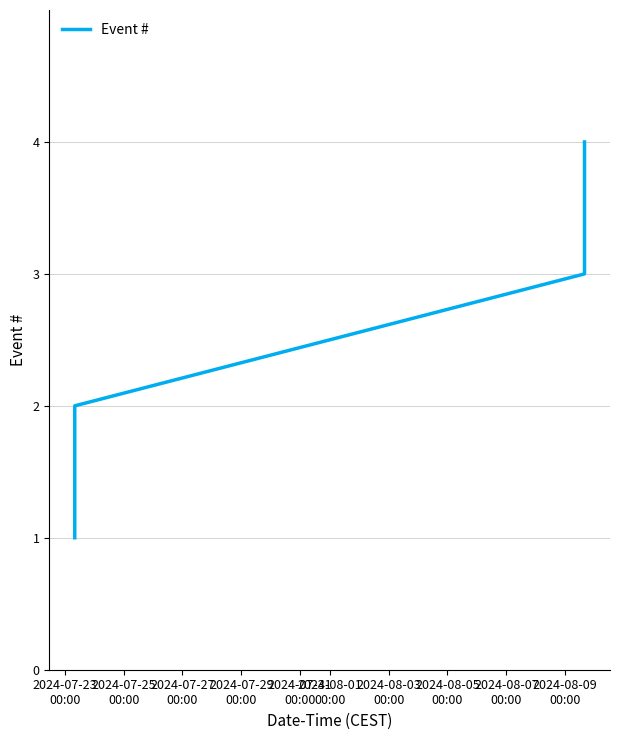

True or false: there are more than 0 points higher than both neighbors.

False